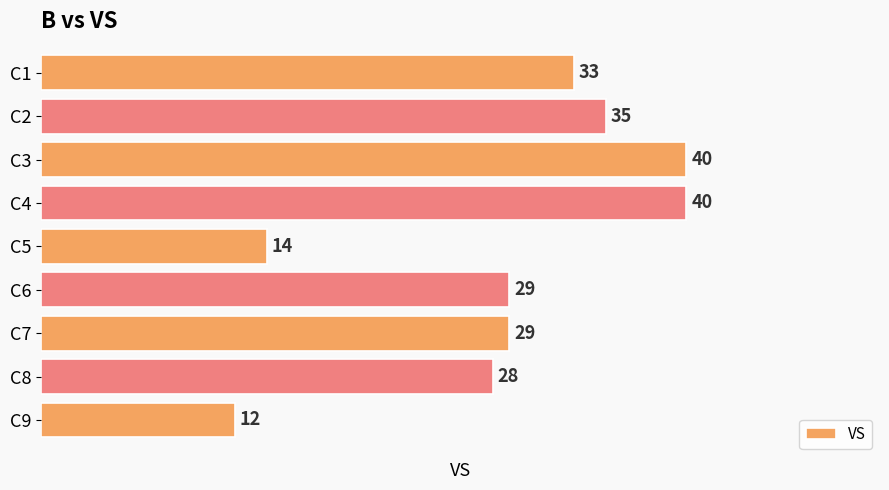

How many categories are shown in the chart?

9